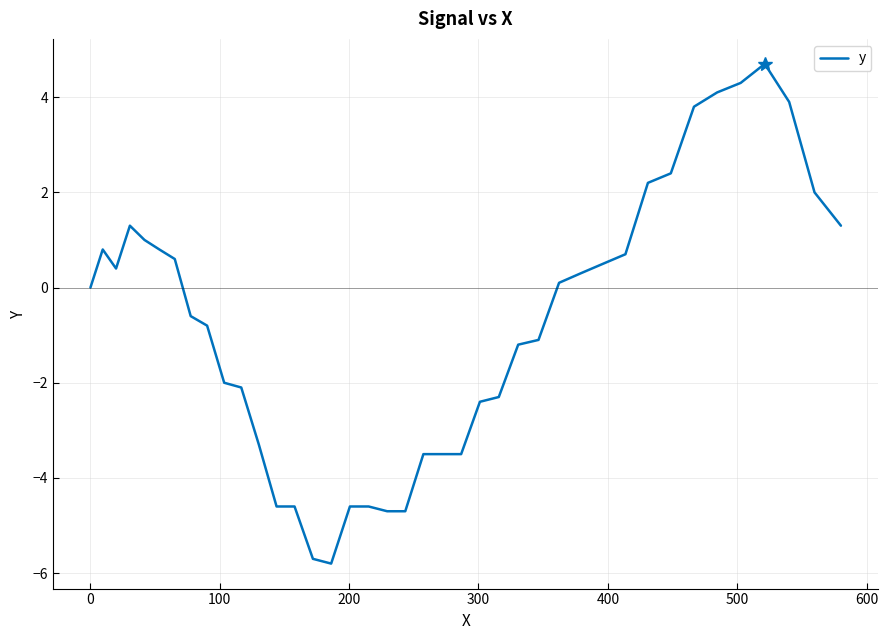

What is the greatest value displayed?

4.7